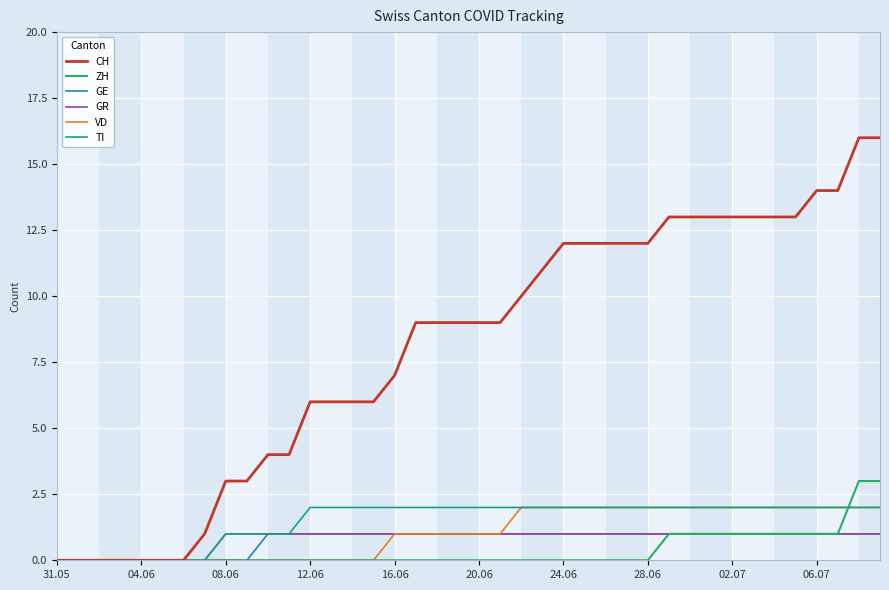

What is the greatest value displayed?

16